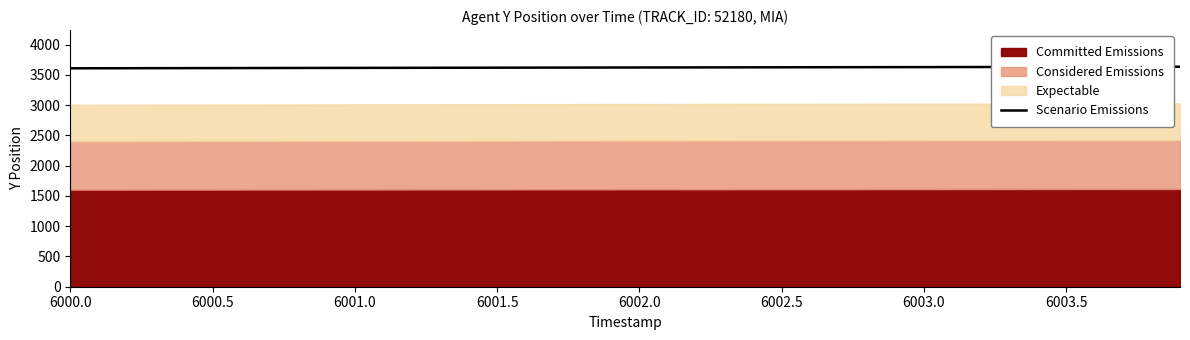

How many lines are shown in the chart?

1